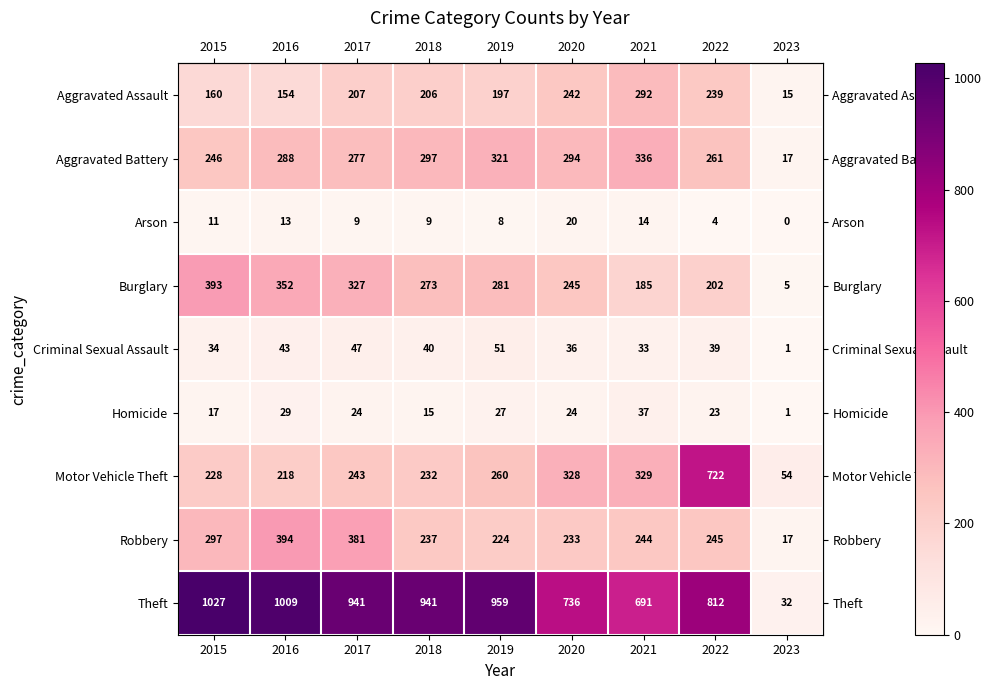

What is the maximum value shown in the chart?

1027